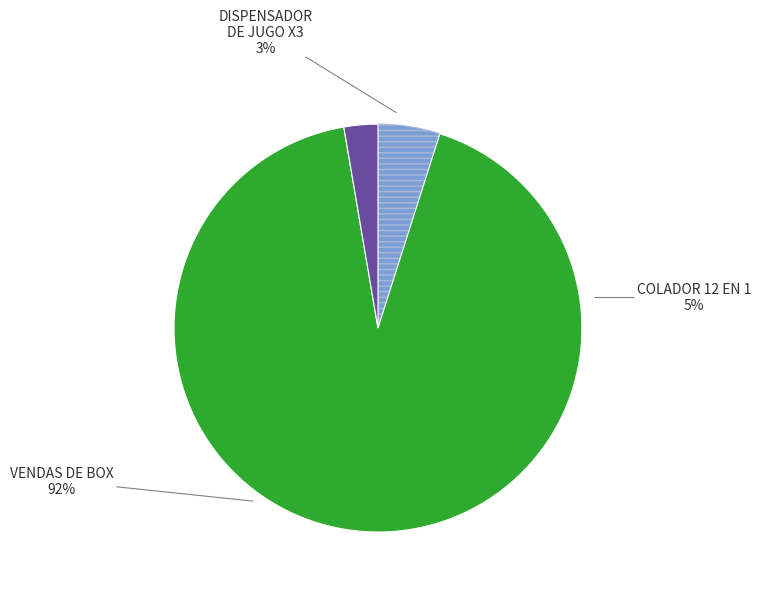

Is there a majority slice in this chart?

Yes